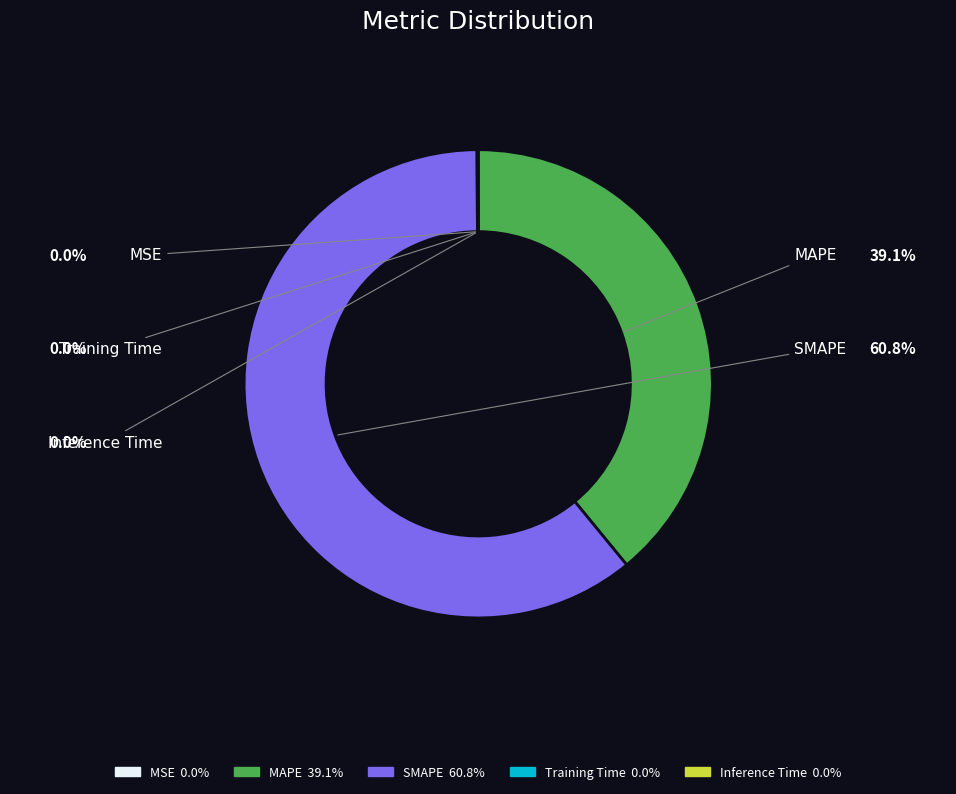

Is SMAPE the majority of the pie?

Yes